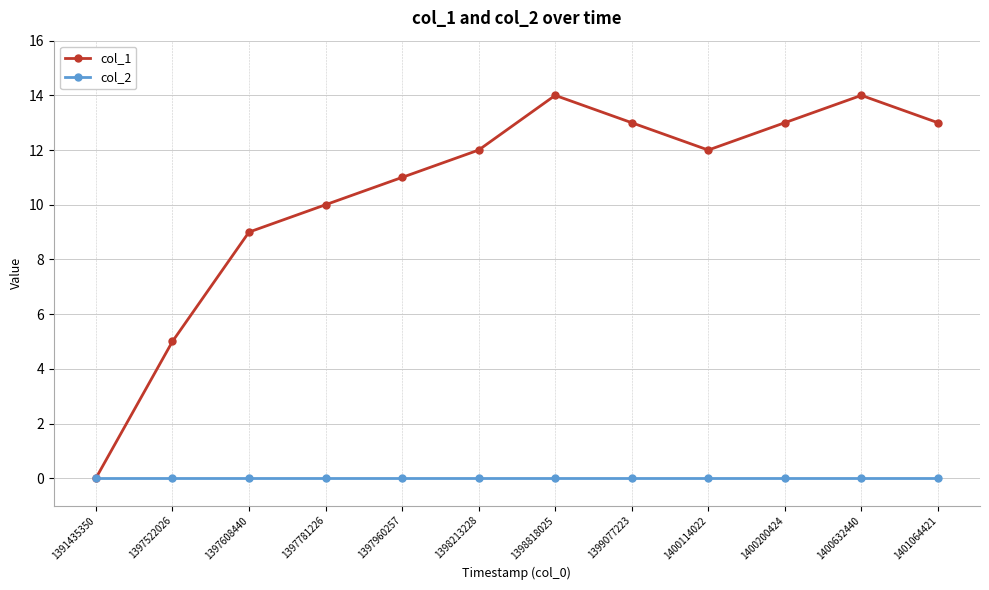

Where is the first local minimum for col_1?

1400114022